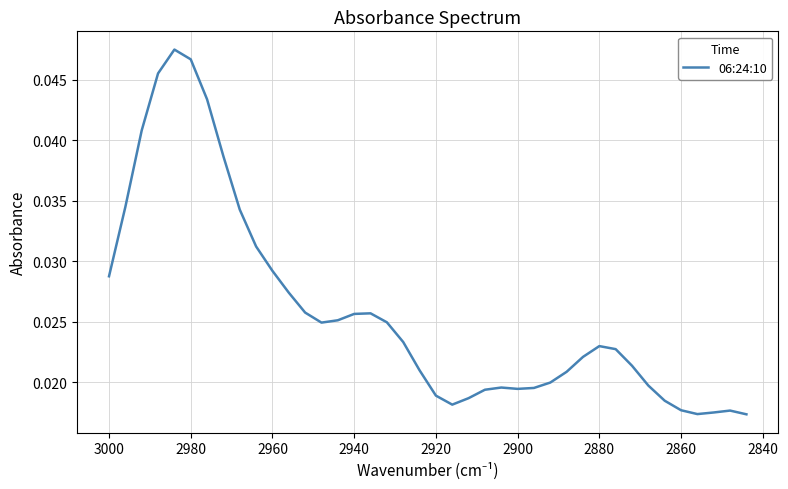

The chart shows a value of 0.0 at 38. True or false?

False